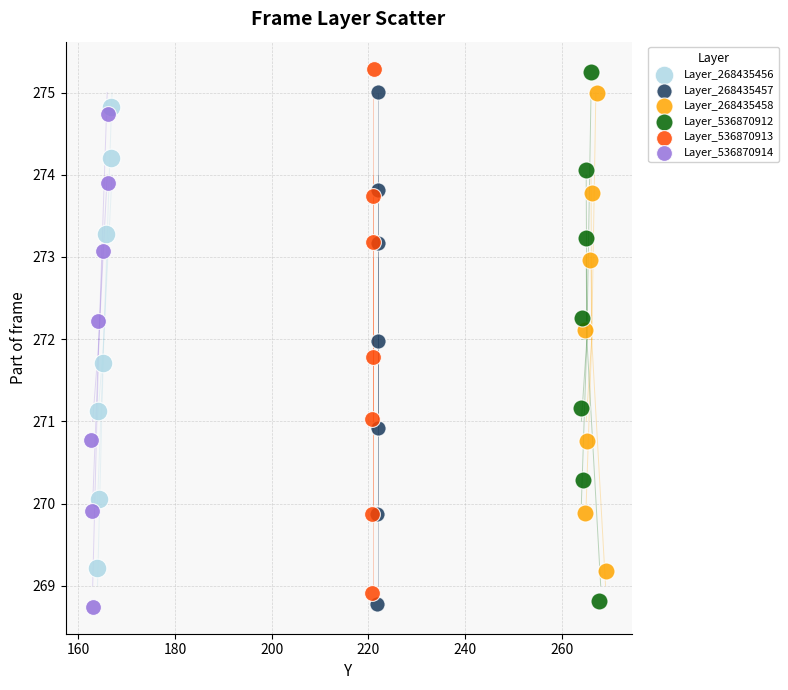

Which series has the widest spread of Y values?

Layer_536870912